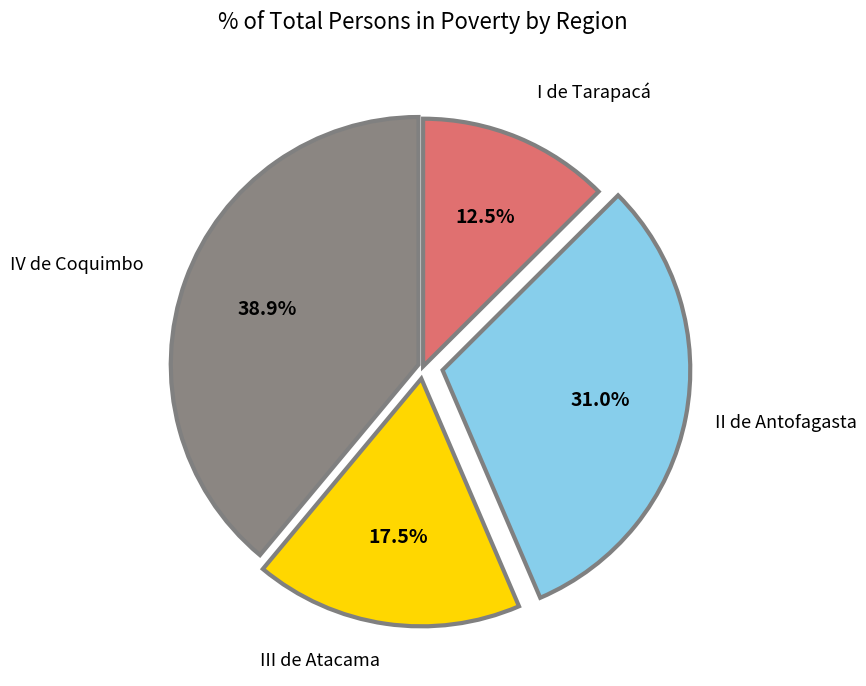

True or false: I de Tarapacá accounts for 23% of the total.

False